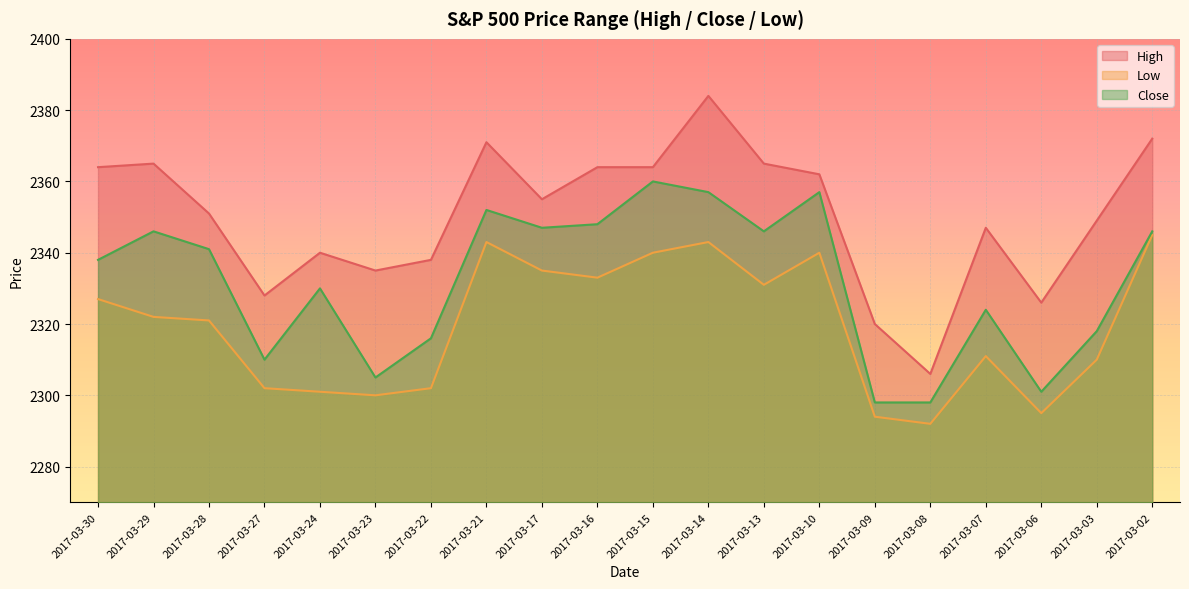

How many lines are shown in the chart?

3